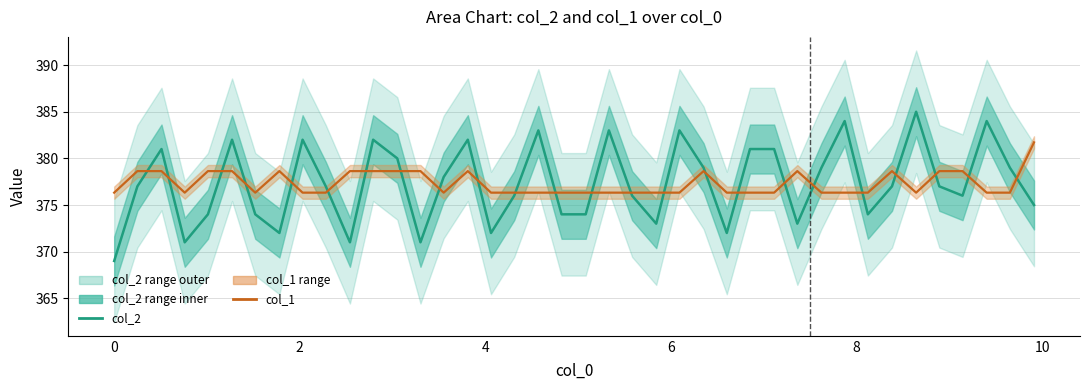

The col_1 series shows 203.2 at 8. True or false?

False